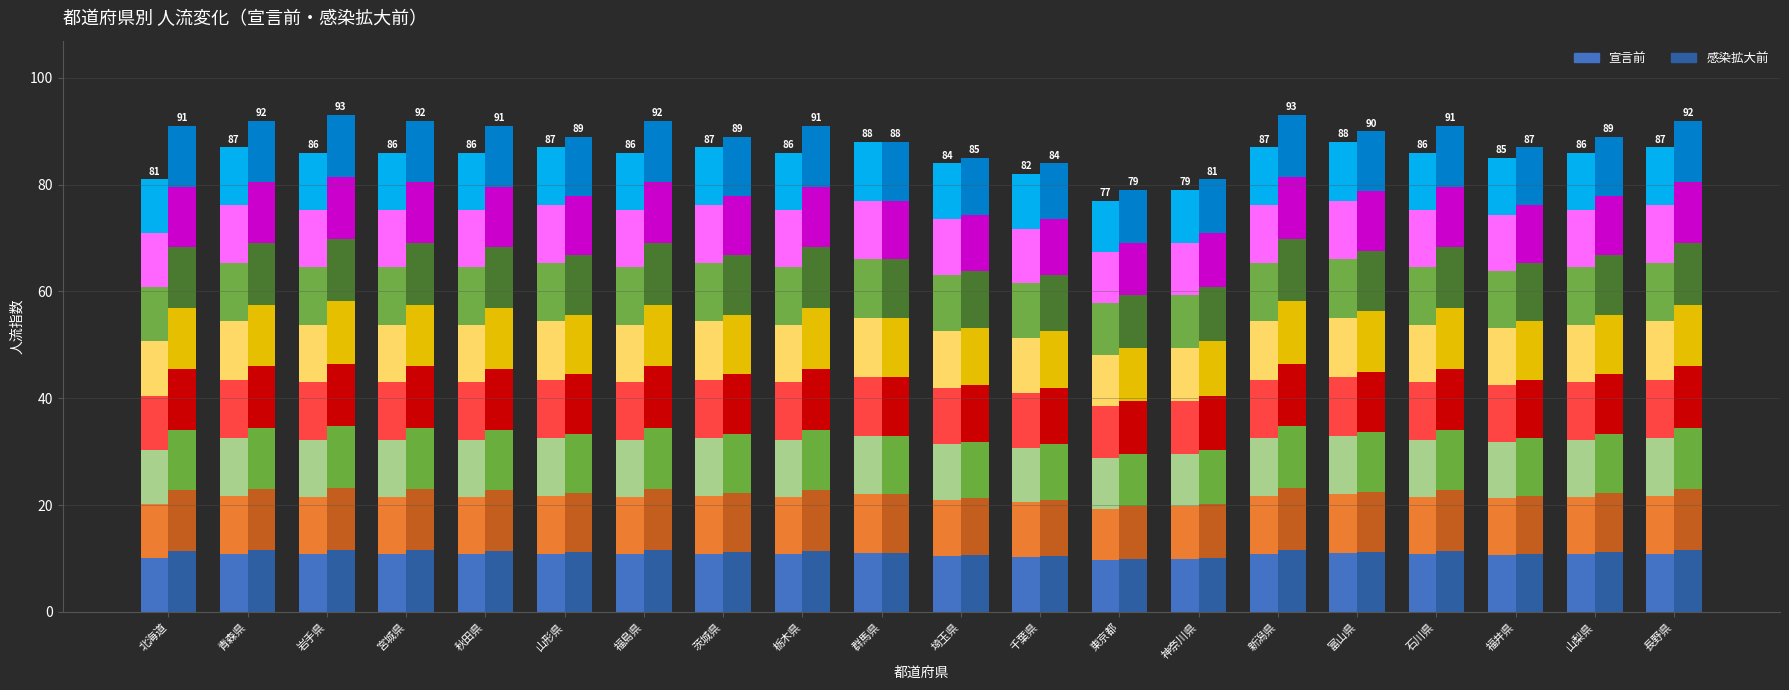

At which category is the sum across all series the highest?

新潟県